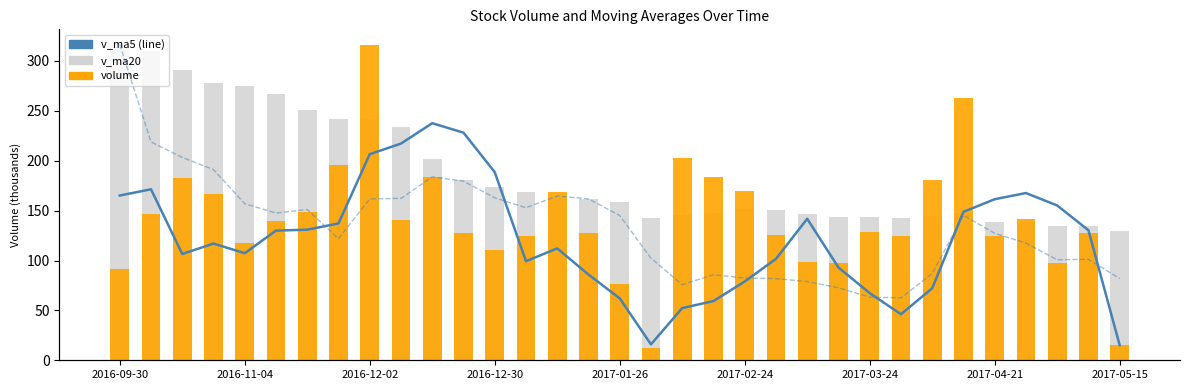

How many categories are shown in the chart?

33